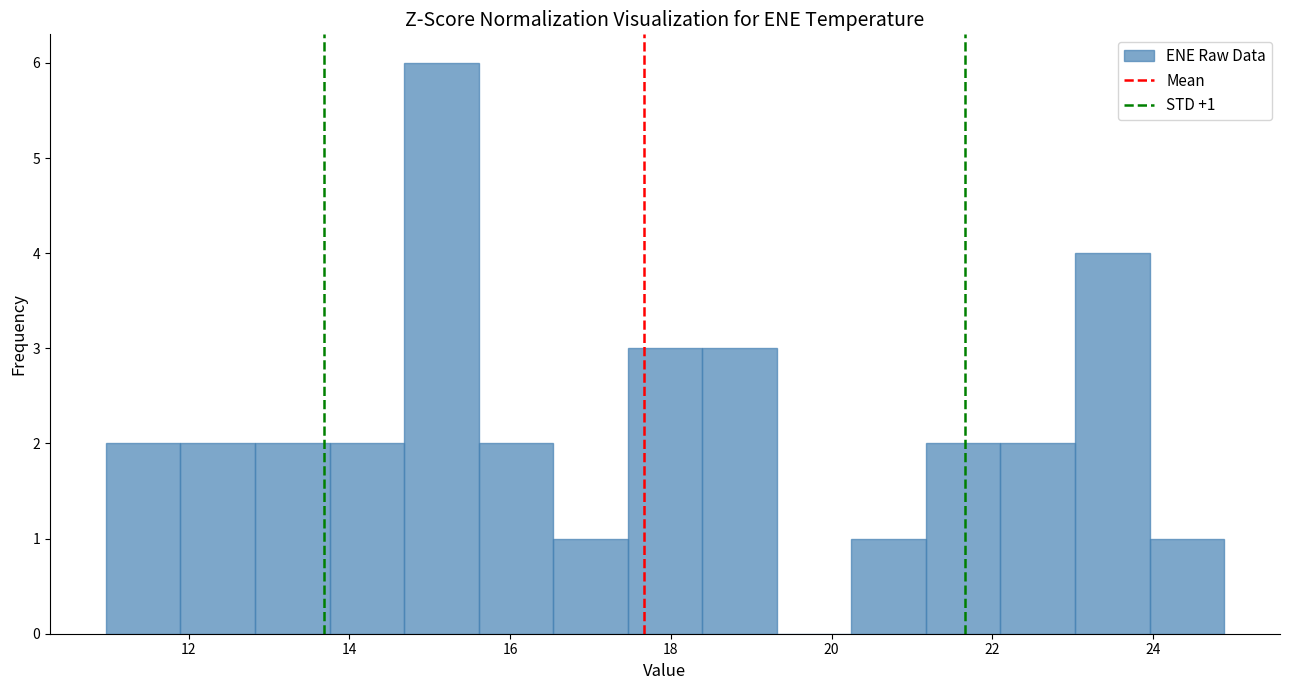

Which range on the x-axis has the tallest bar?

14.6 to 15.6